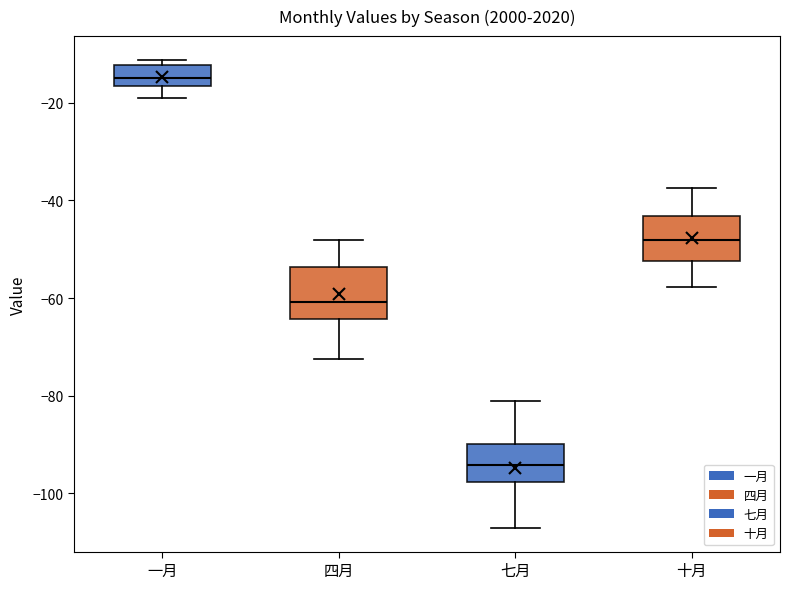

Reading left to right, transcribe this box plot: for each box, give where its median line is, the range the box spans, and where its two whiskers end, as read against the y-axis. The values are not printed on the chart, so give them approximately, as read against the axis.

一月: median -14, box -16 to -12, whiskers -20 to -12 (just above the box's upper edge)
四月: median -60, box -64 to -54, whiskers -72 to -48
七月: median -94, box -98 to -90, whiskers -108 to -82
十月: median -48, box -52 to -44, whiskers -58 to -38